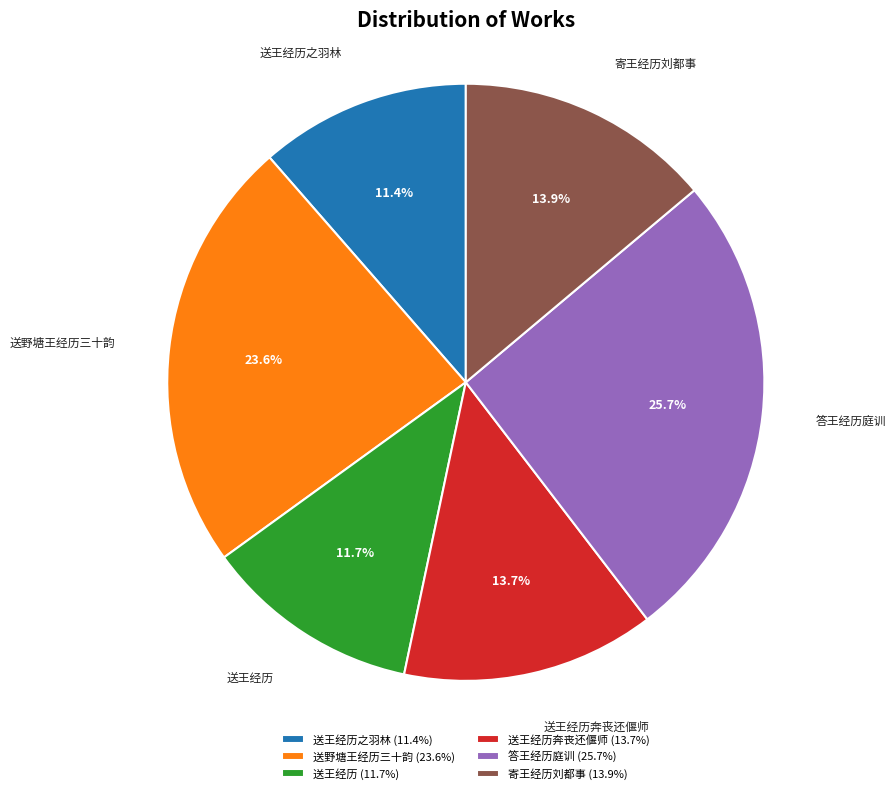

Is the sum of 答王经历庭训 and 送王经历之羽林 greater than half?

No